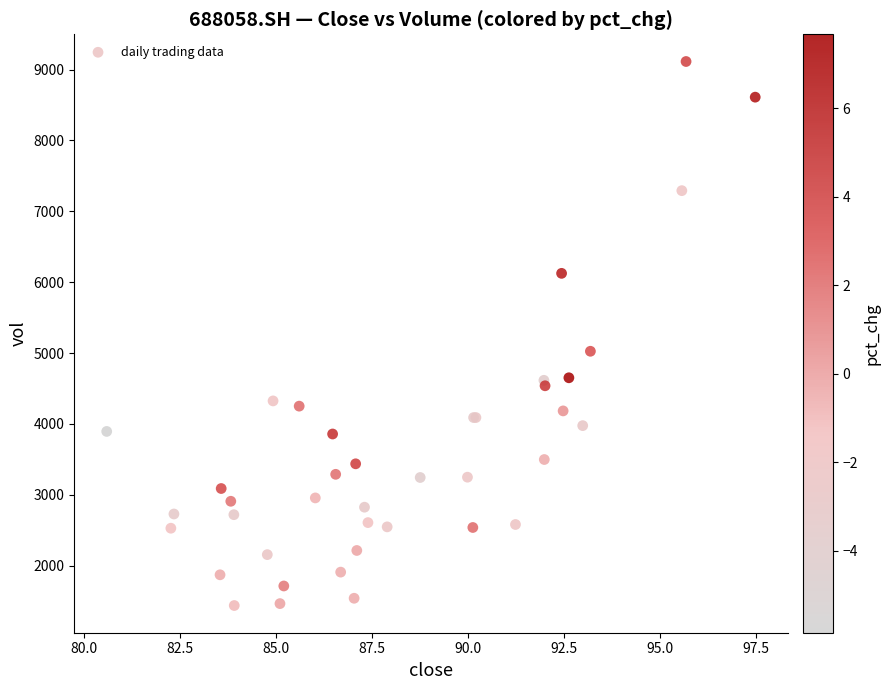

What Y value in the scatter plot is closest to 5276?

5025.8